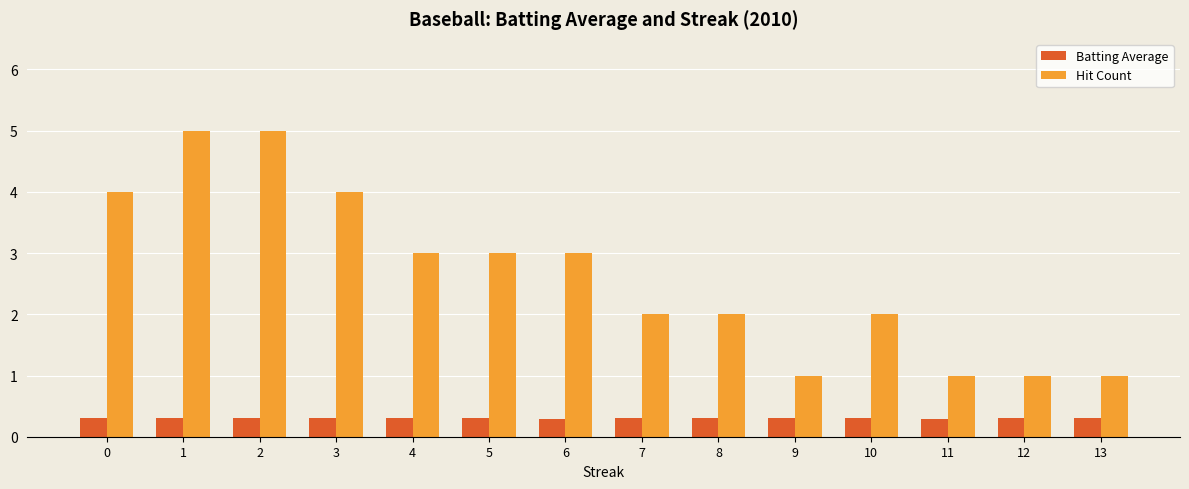

What is the total value across all series at 9?

1.3